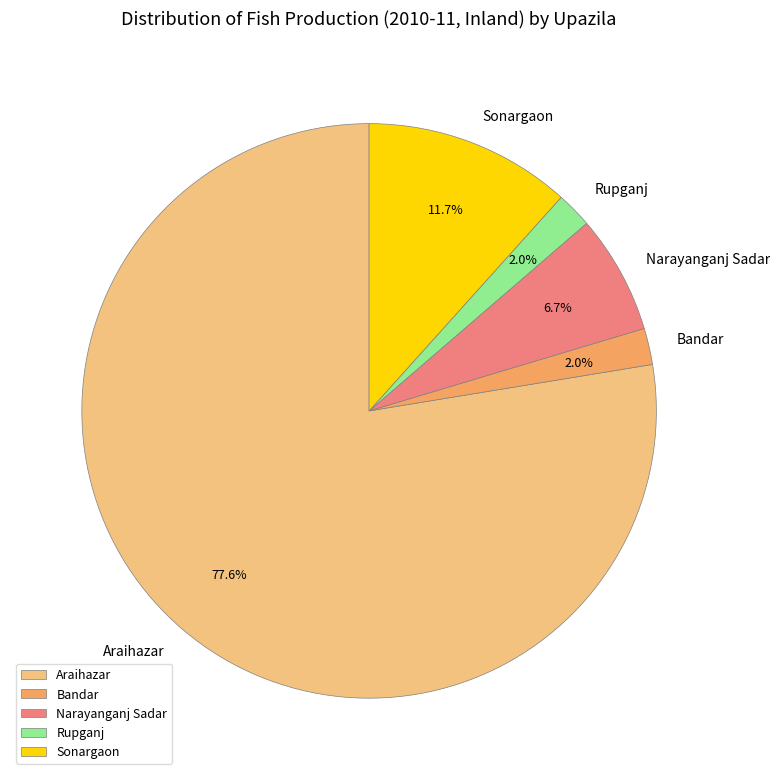

What percentage is the Narayanganj Sadar slice, to the nearest percent?

7%